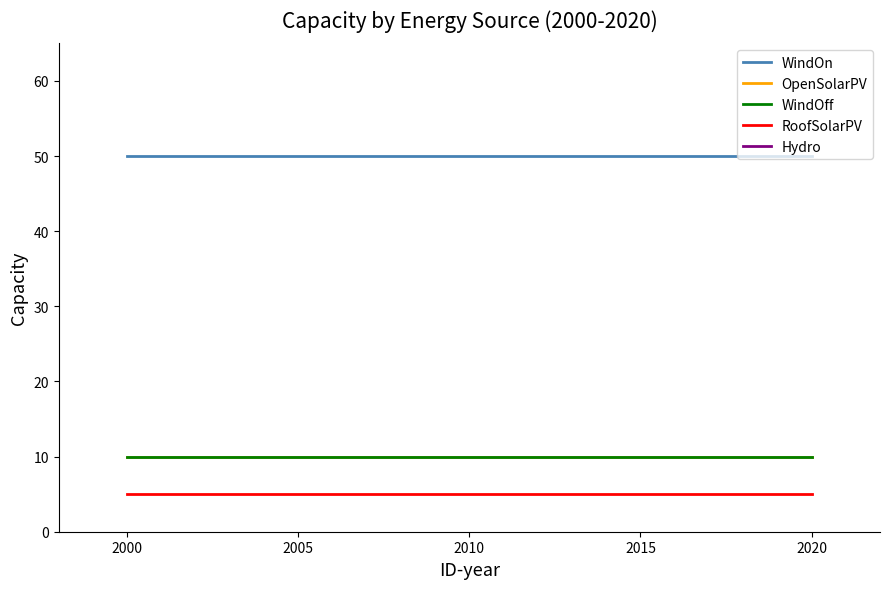

True or false: RoofSolarPV has a value of 2.7 at 2005.

False